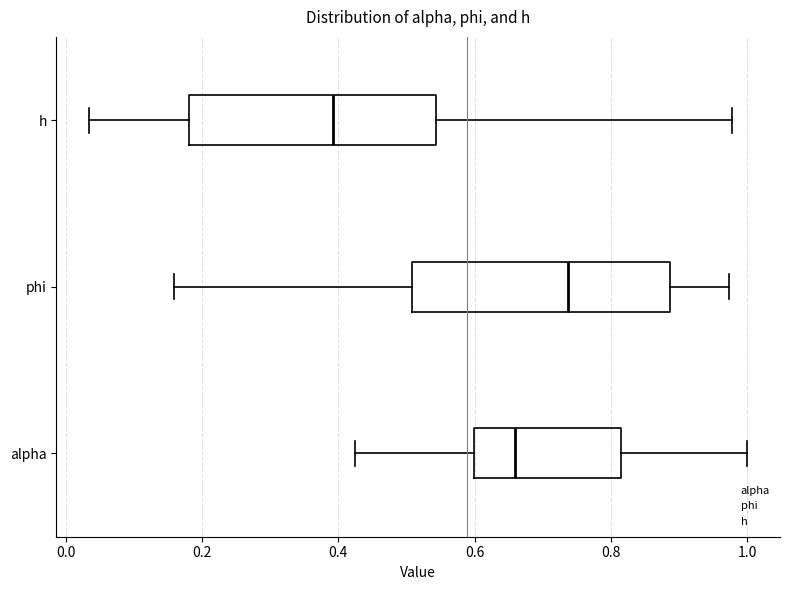

Reading bottom to top, transcribe this box plot: for each box, give where its median line is, the range the box spans, and where its two whiskers end, as read against the x-axis. The values are not printed on the chart, so give them approximately, as read against the axis.

alpha: median 0.66, box 0.60 to 0.82, whiskers 0.42 to 1.00
phi: median 0.74, box 0.50 to 0.88, whiskers 0.16 to 0.98
h: median 0.40, box 0.18 to 0.54, whiskers 0.04 to 0.98